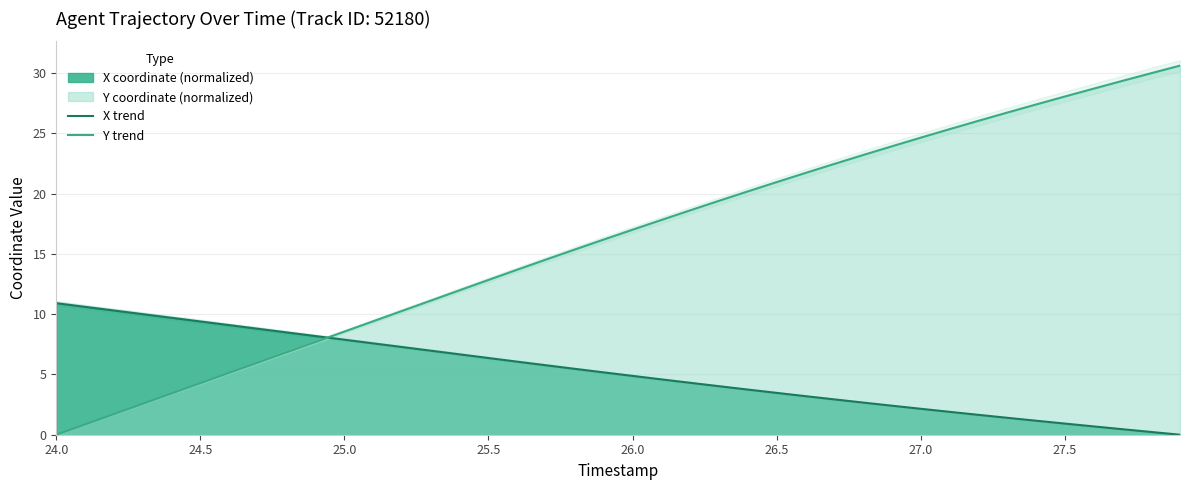

The value of Y trend at 26.5 is 29.6. True or false?

False